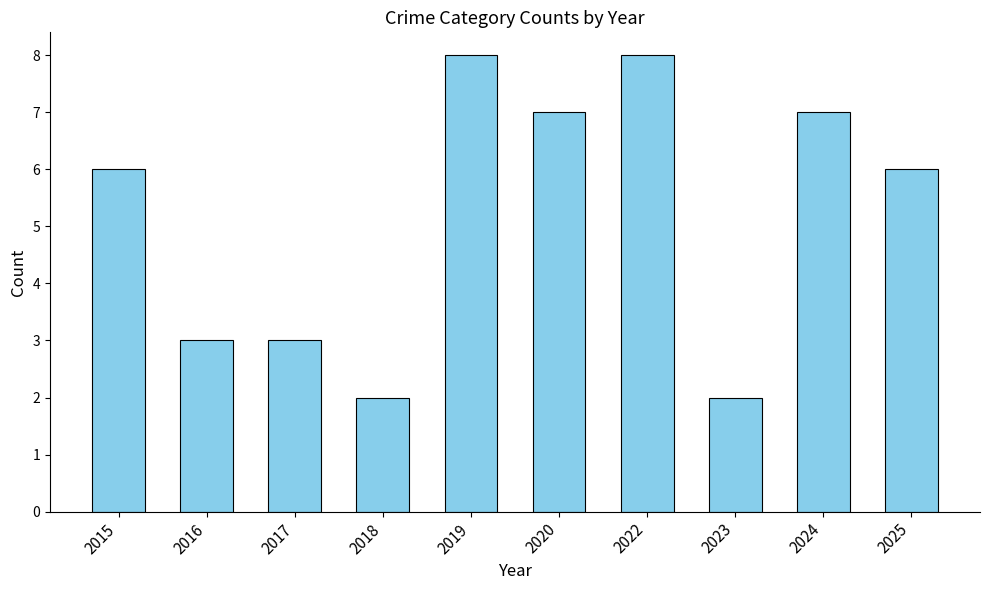

Approximately how many times larger is the value at 2020 compared to 2019?

0.9